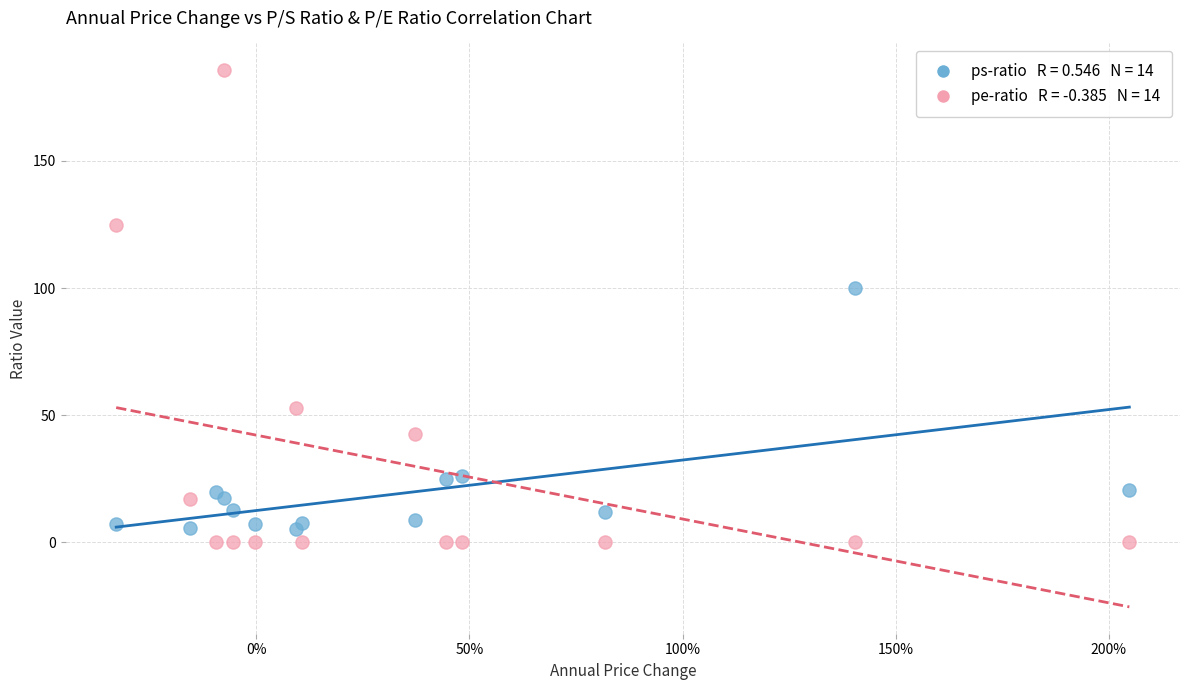

Across all series, what Y value is closest to 92?

99.8